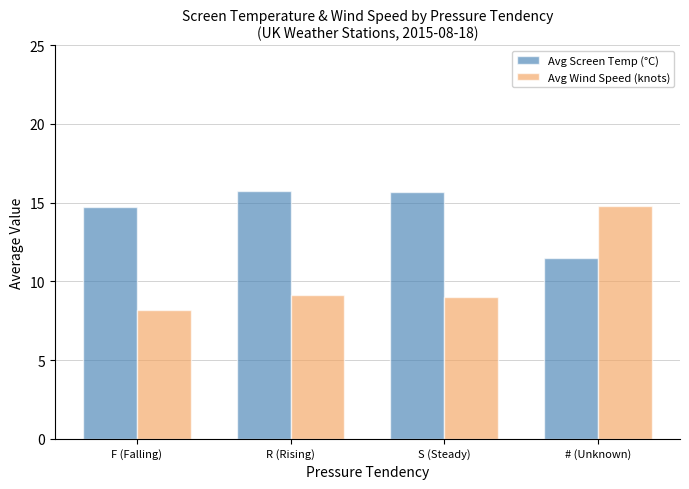

Read the Avg Screen Temp (°C) value at # (Unknown).

11.5